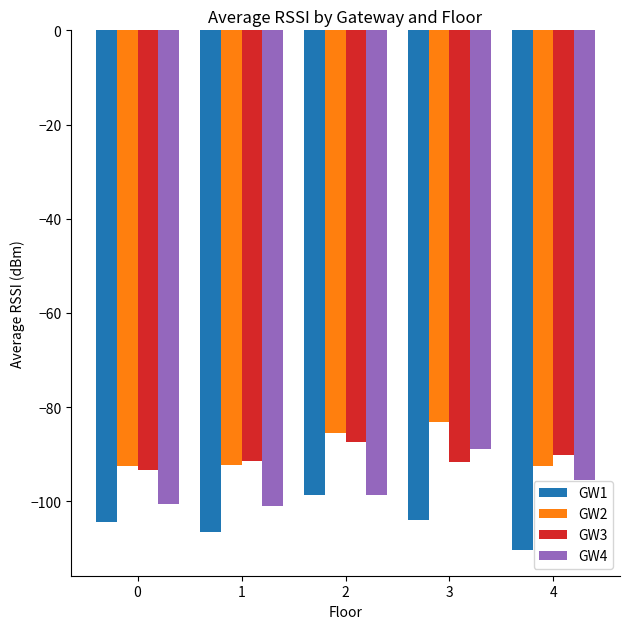

Are the bars horizontal?

No